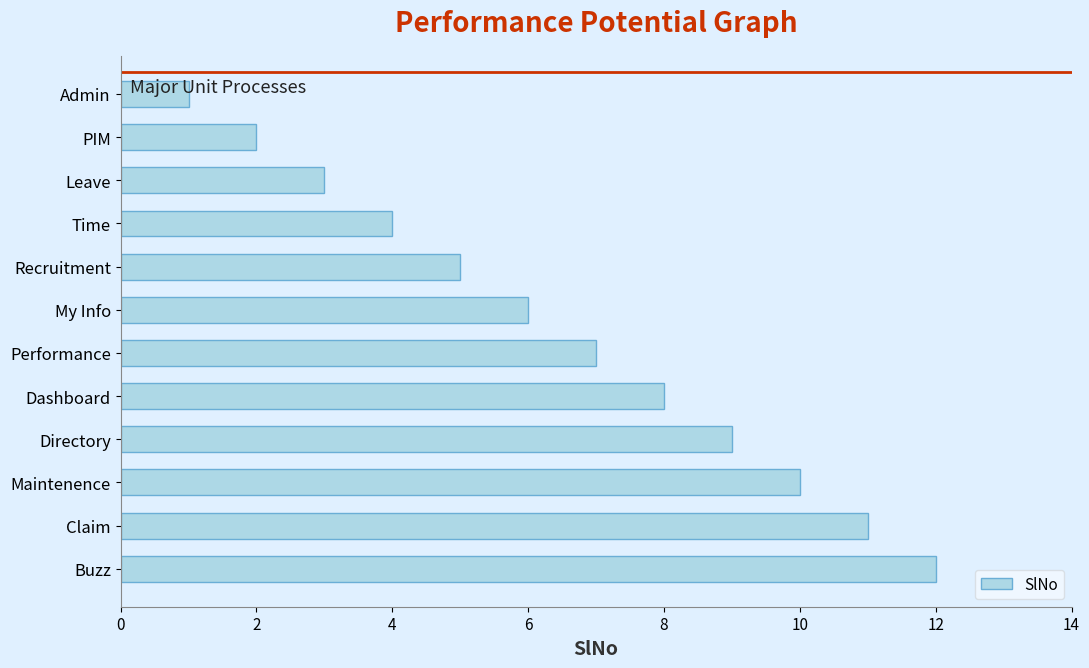

Is it true that the value at Performance is 3?

False